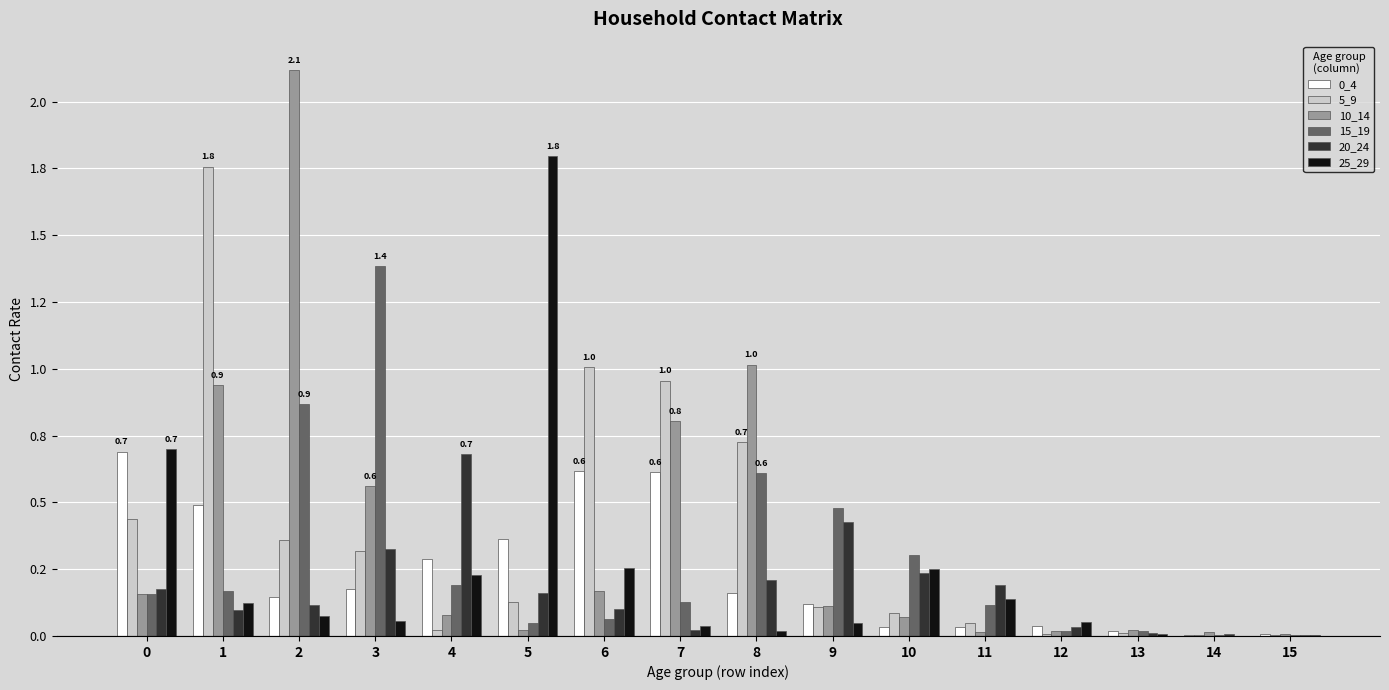

Are the bars grouped side by side (vs. stacked)?

Yes